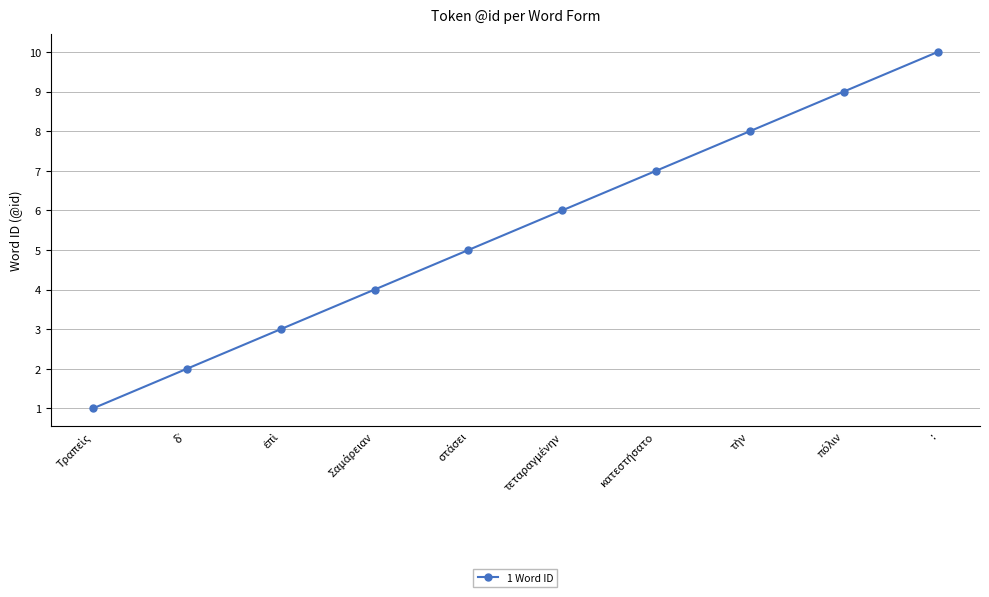

What value does the data have at :?

10